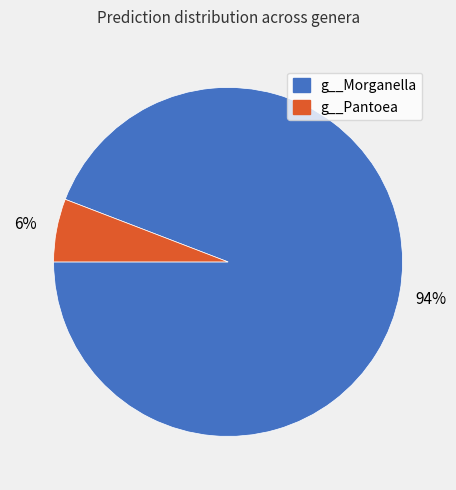

Which slice is the smallest?

g__Pantoea